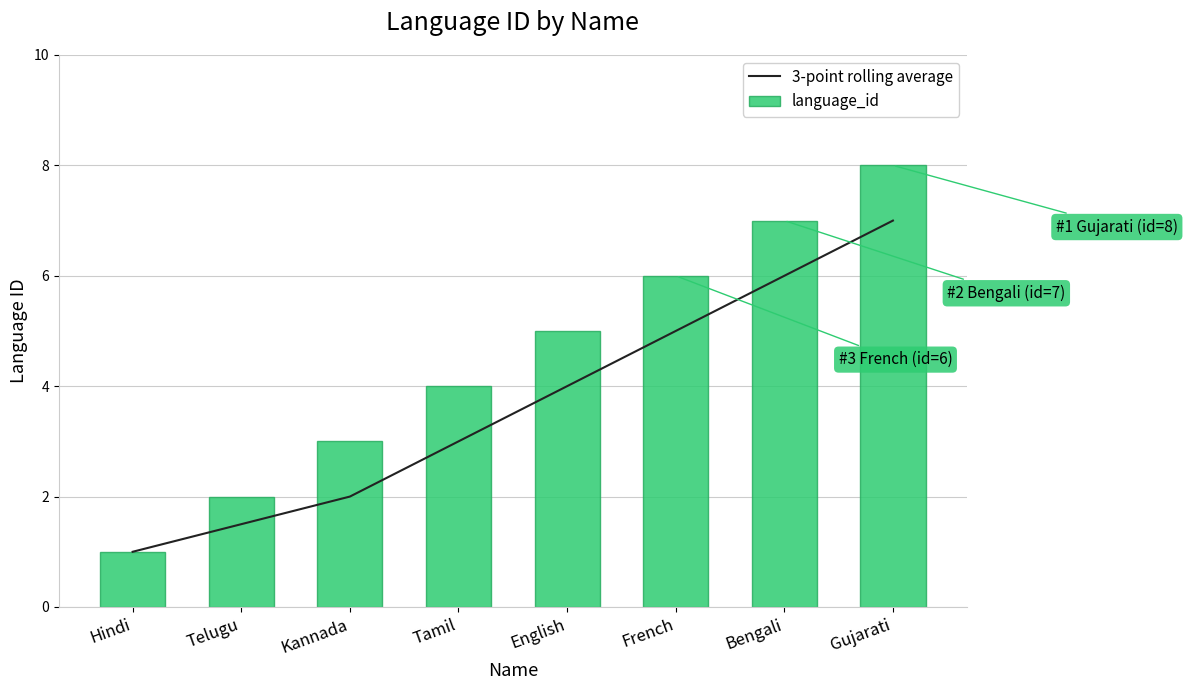

What is the difference between the 3-point rolling average values at French and Tamil?

2.0